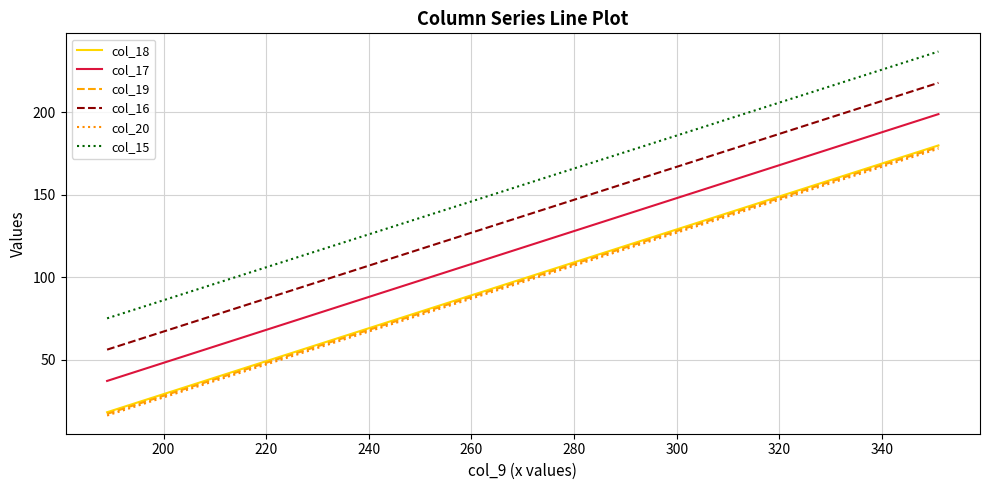

Does the chart display data point markers on the line(s)?

No